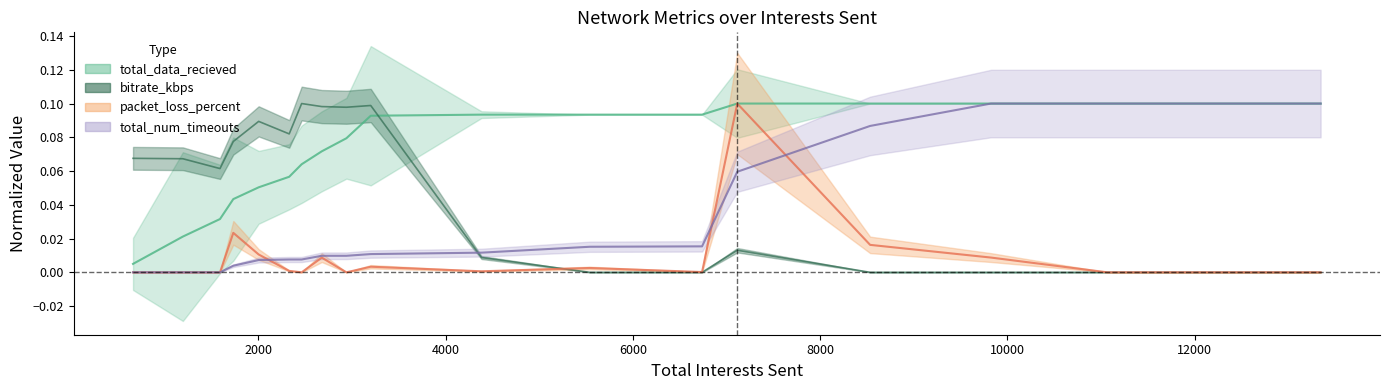

Rank the categories by packet_loss_percent value from highest to lowest.

7116, 1733, 8535, 2004, 9826, 2678, 3201, 5540, 2330, 4384, 6740, 662, 1194, 1591, 2463, 2941, 11068, 12234, 13347